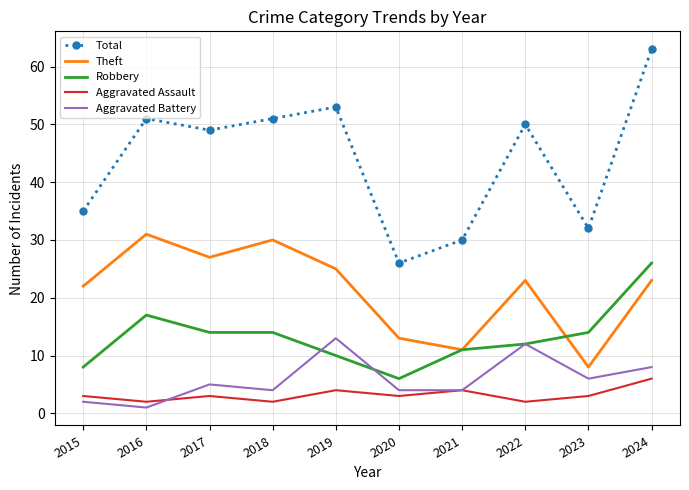

What is the approximate value of Theft at 2017?

27